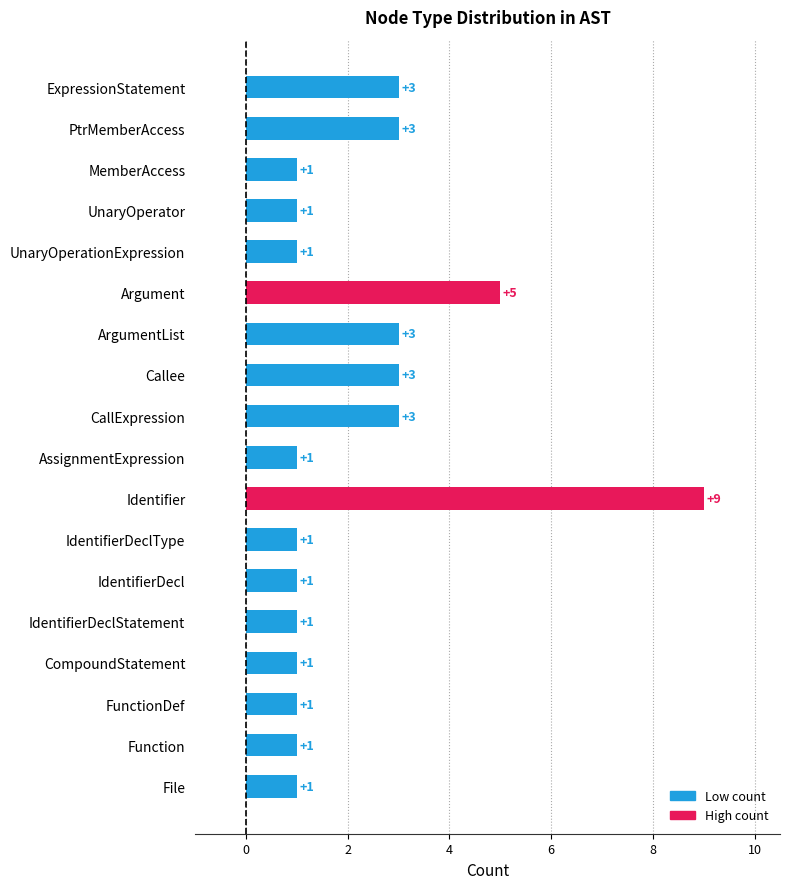

What is the ratio of the value at ExpressionStatement to the value at File?

3.0